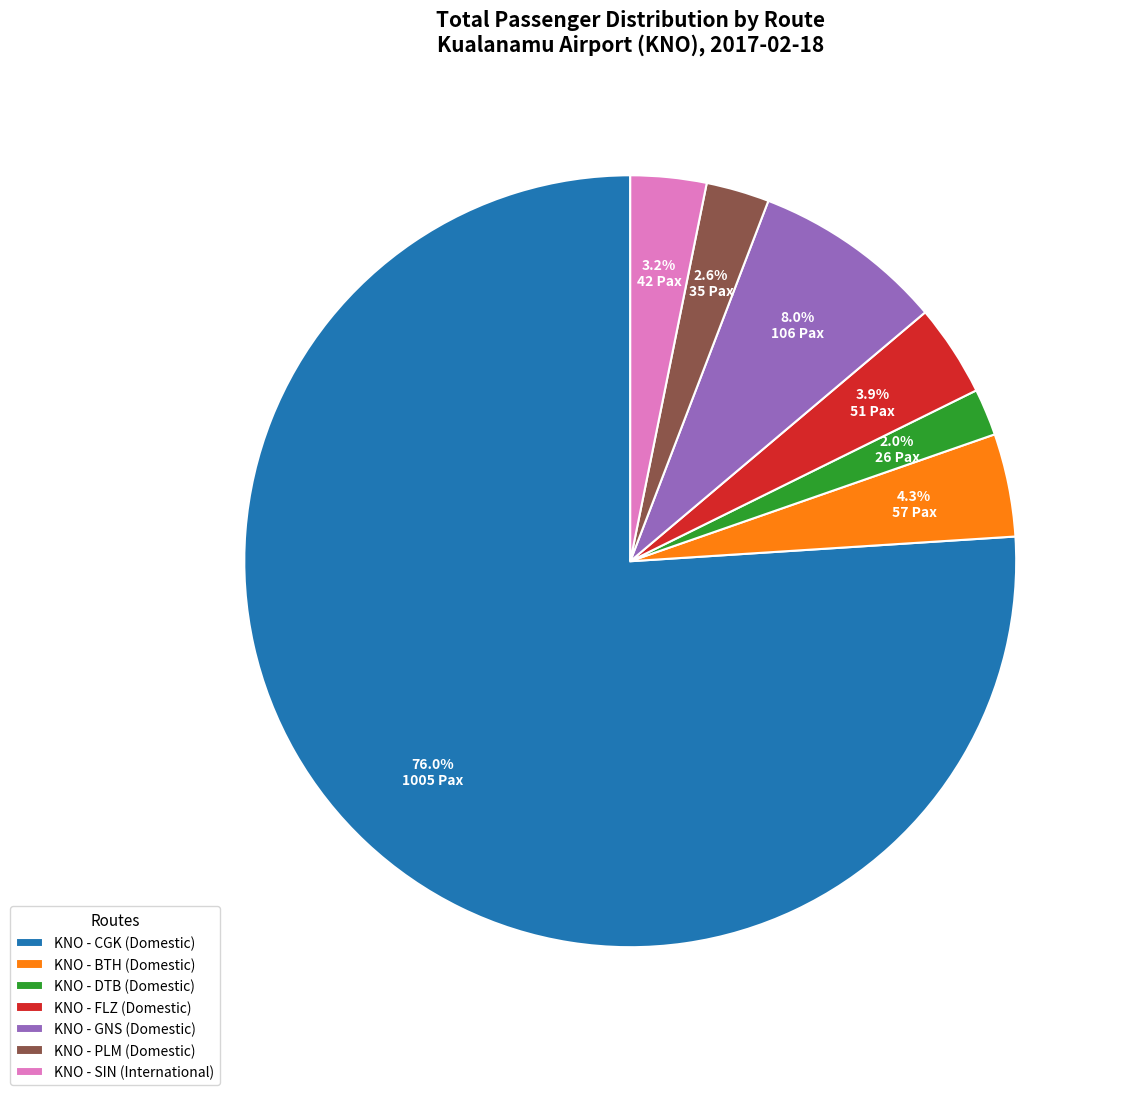

Which category has the biggest portion of the pie?

KNO - CGK (Domestic)